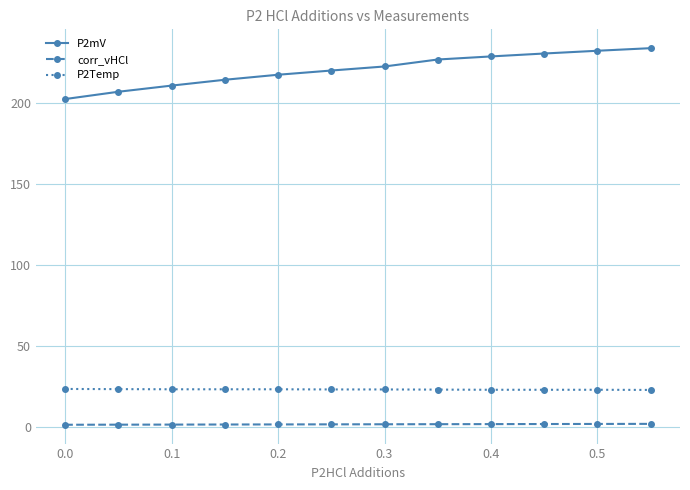

What is the minimum value for P2Temp?

22.7